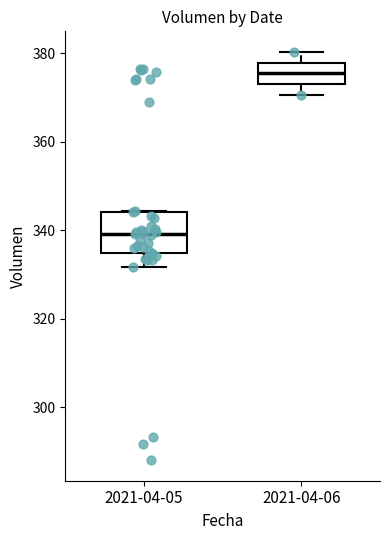

Reading left to right, read every box against the y-axis: the position of its median line, the range the box covers, and the ends of its whiskers. The values are not printed on the chart, so give them approximately, as read against the axis.

2021-04-05: median 340, box 334 to 344, whiskers 332 to 344
2021-04-06: median 376, box 374 to 378, whiskers 370 to 380